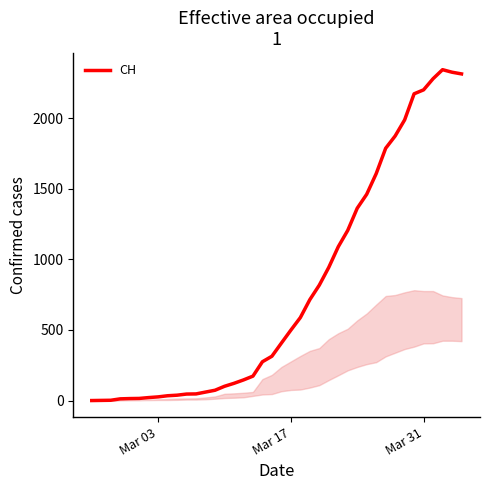

What is the maximum value shown in the chart?

2345